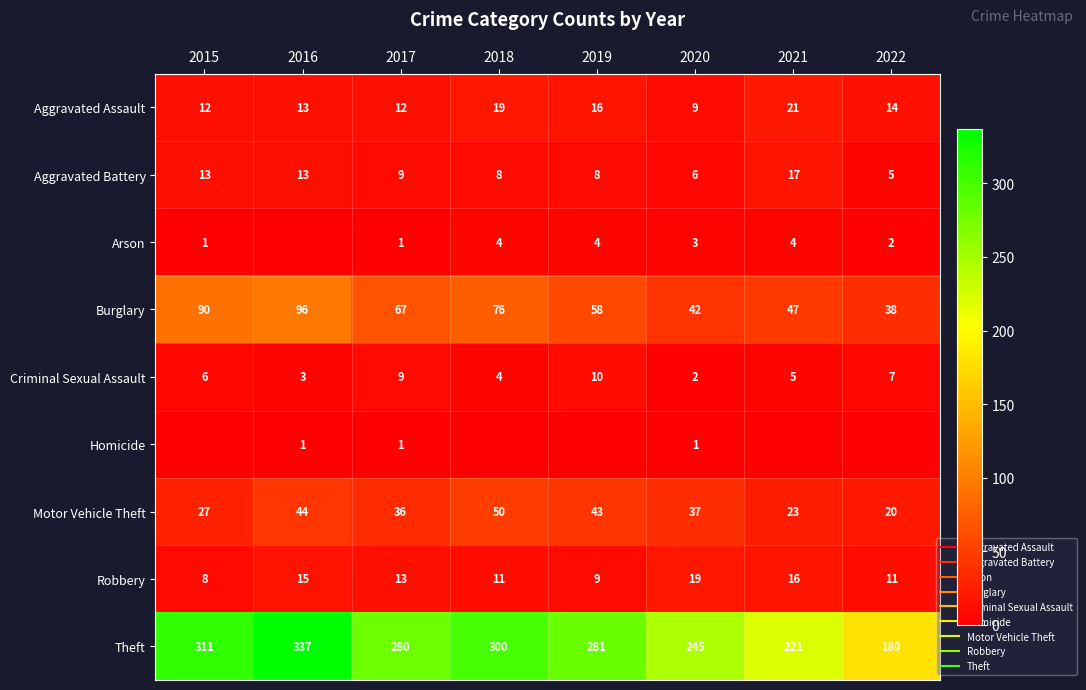

List the labels in order of Aggravated Battery value, largest first.

2021, 2015, 2016, 2017, 2018, 2019, 2020, 2022